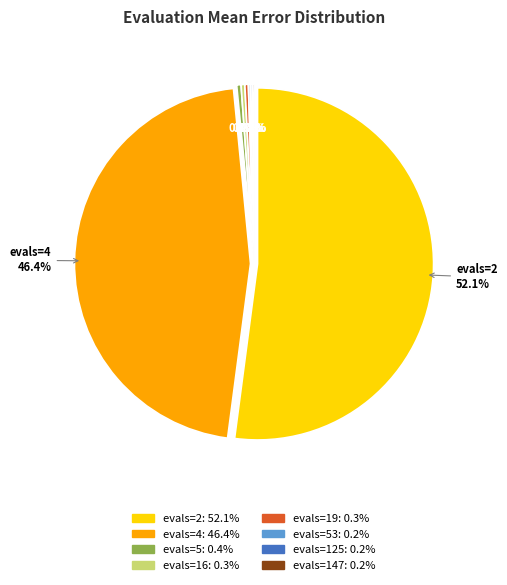

Is there a majority slice in this chart?

Yes